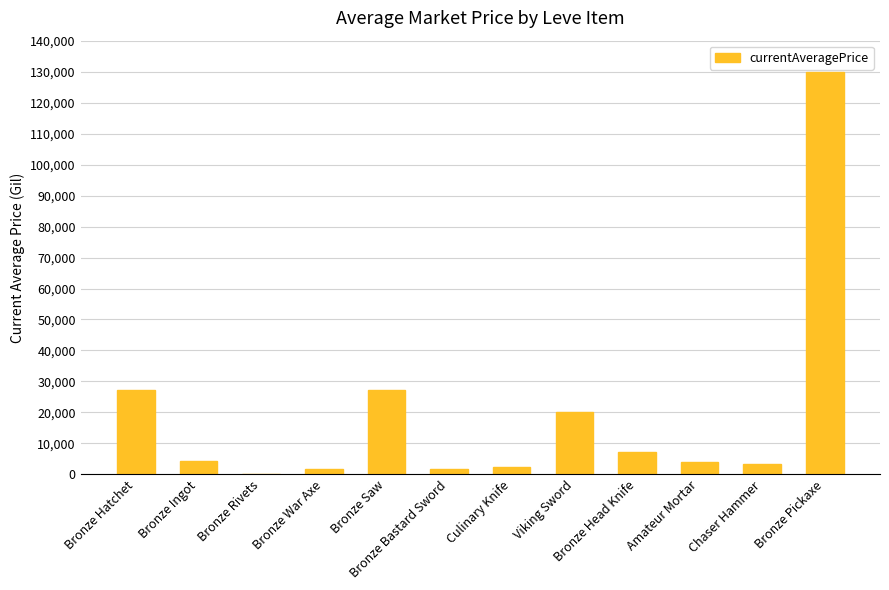

The value at Chaser Hammer is 3434.7. True or false?

True